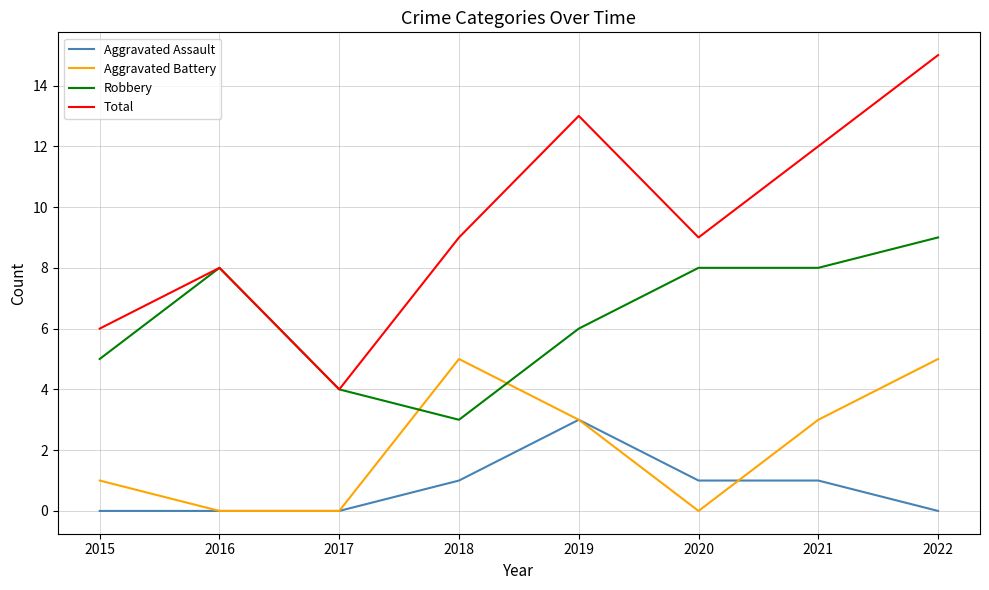

The value of Aggravated Battery at 2022 is 5. True or false?

True